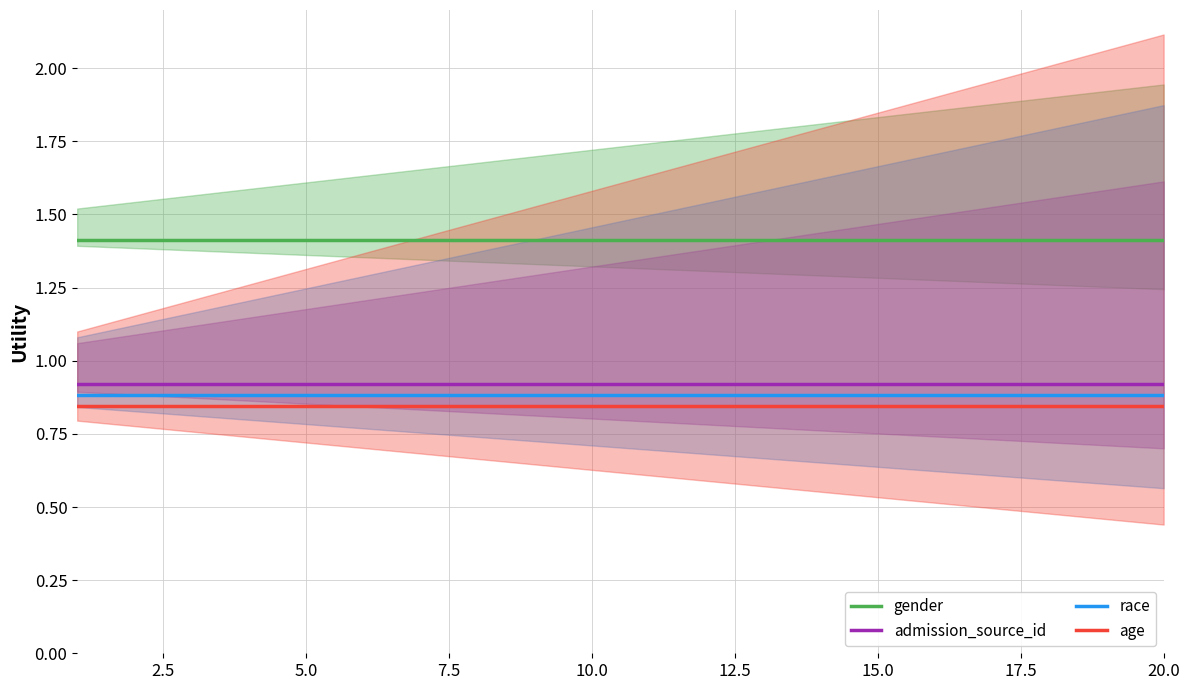

True or false: admission_source_id has more than 1 points higher than both neighbors.

False